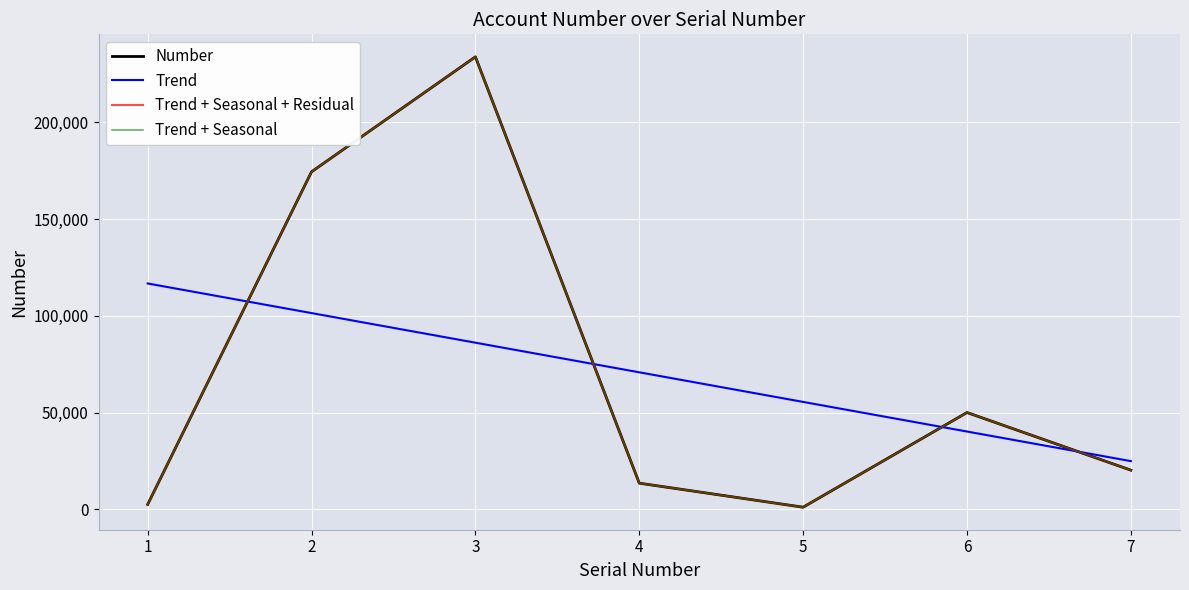

Does the chart have visible grid lines?

Yes